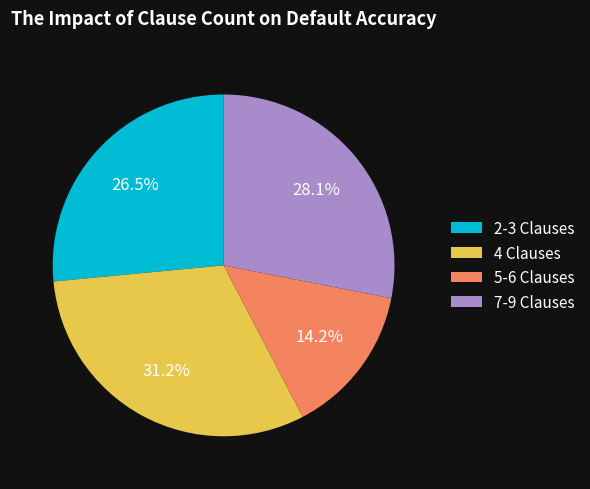

How many segments does this pie chart have?

4